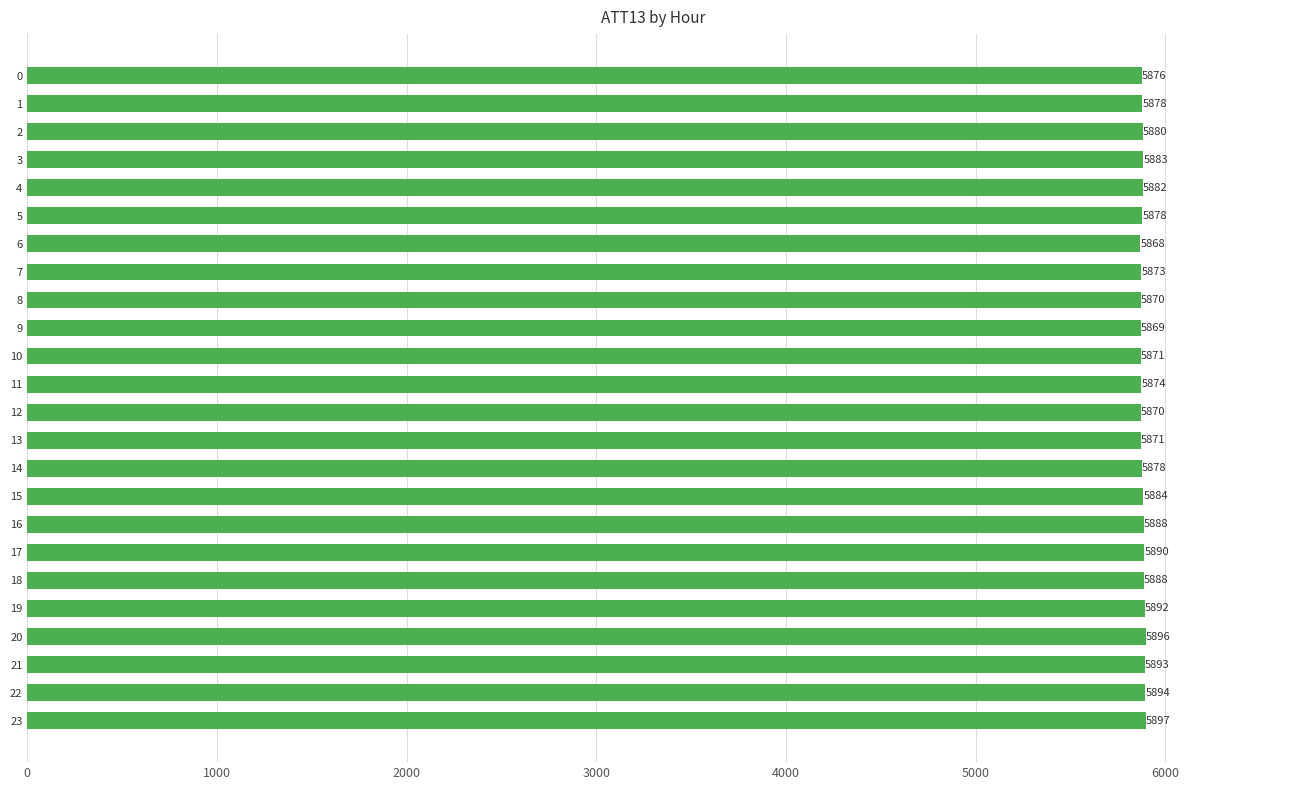

Between 2 and 19, which is larger?

19